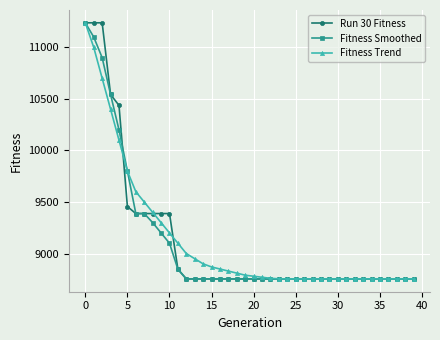

What is the value of the Run 30 Fitness point at the 31st from the left?

8754